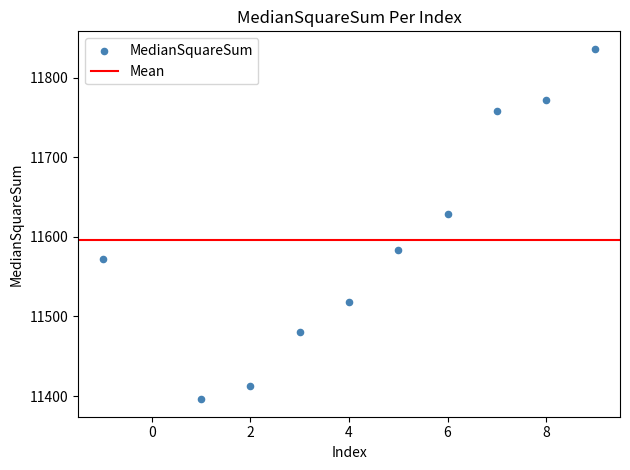

What Y value in the scatter plot is closest to 11616?

11628